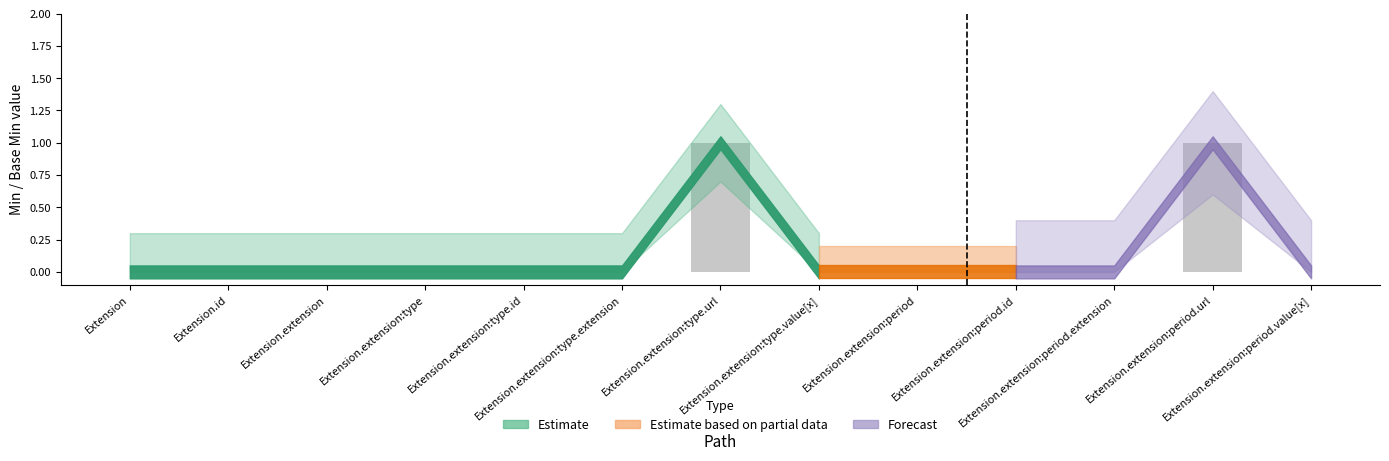

Reading left to right, extract all data points from this chart.

0	0	0	0	0	0	1	0	0	0	0	1	0